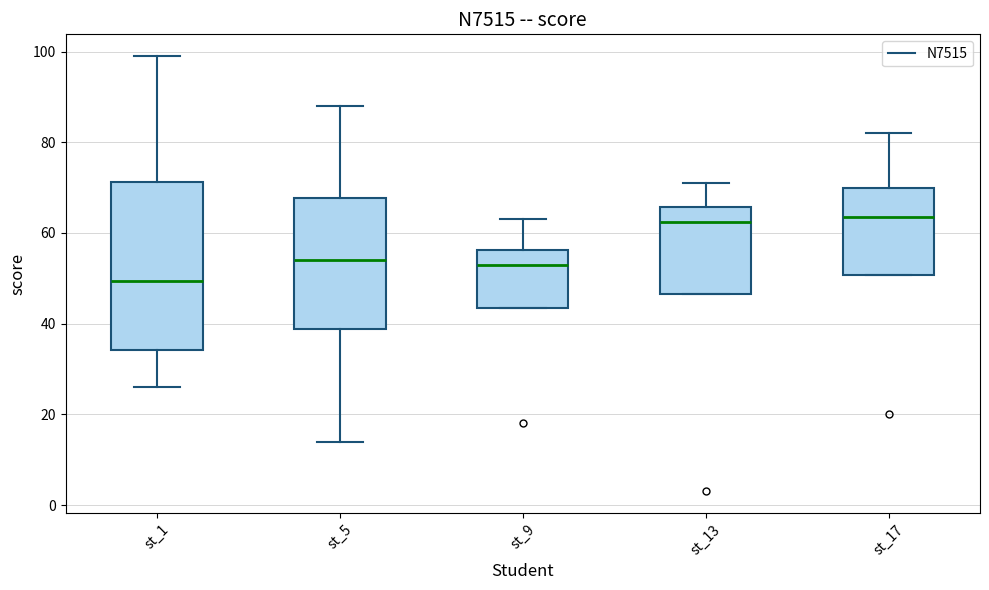

Where is the upper edge of the box for st_1 on the y-axis? The values are not printed on the chart, so give them approximately, as read against the axis.

72